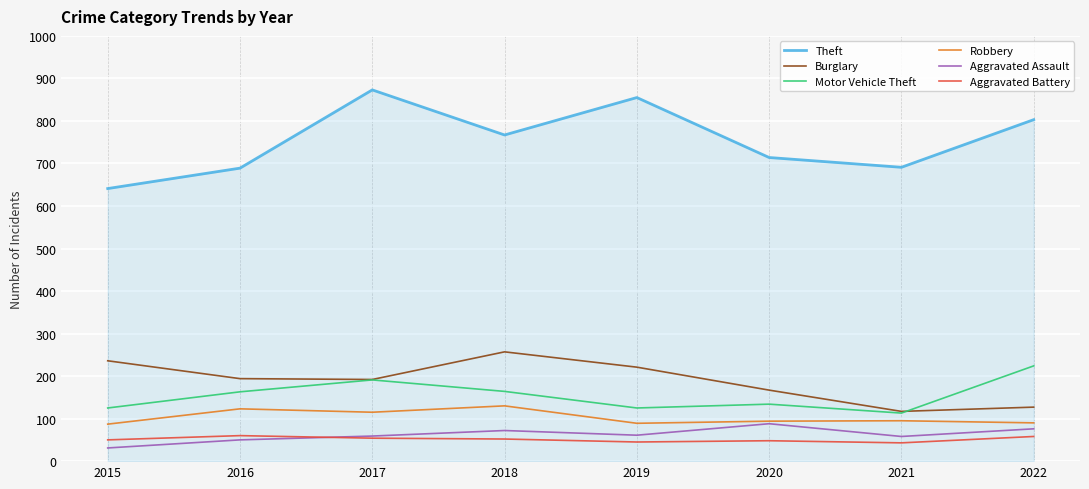

At how many categories does at least one series exceed 402?

8